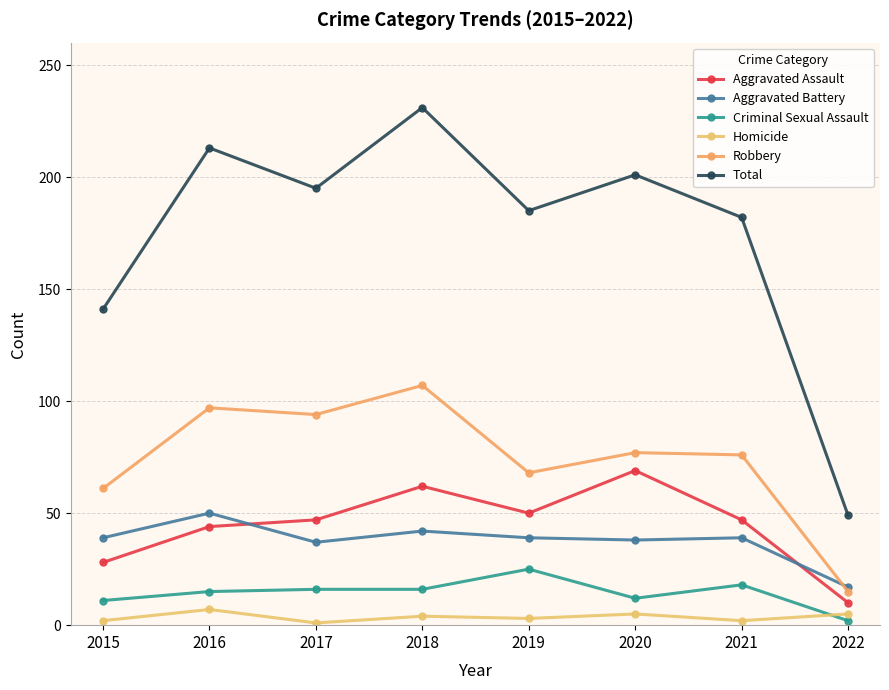

Is it true that Homicide equals 5 at 2022?

True